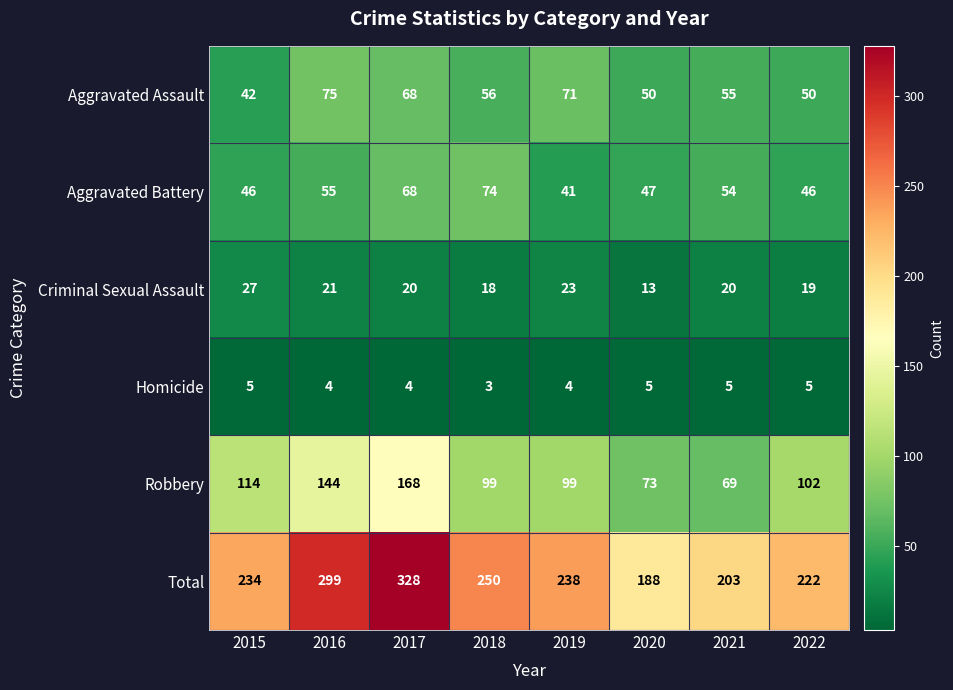

Where is Total nearest to the value 258?

2018